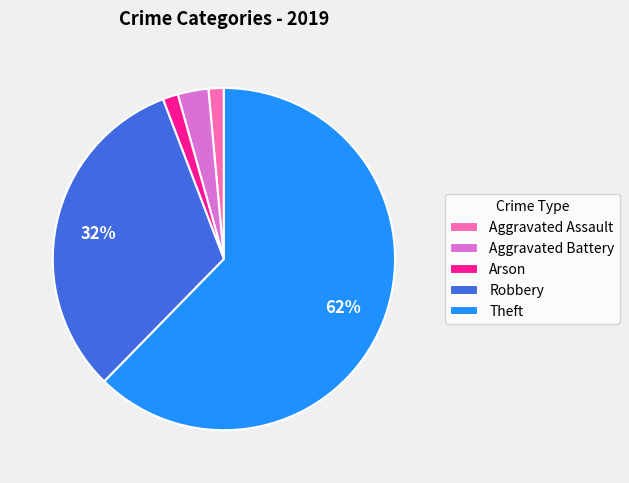

To the nearest percent, what is the combined percentage of Arson and Aggravated Battery?

4%